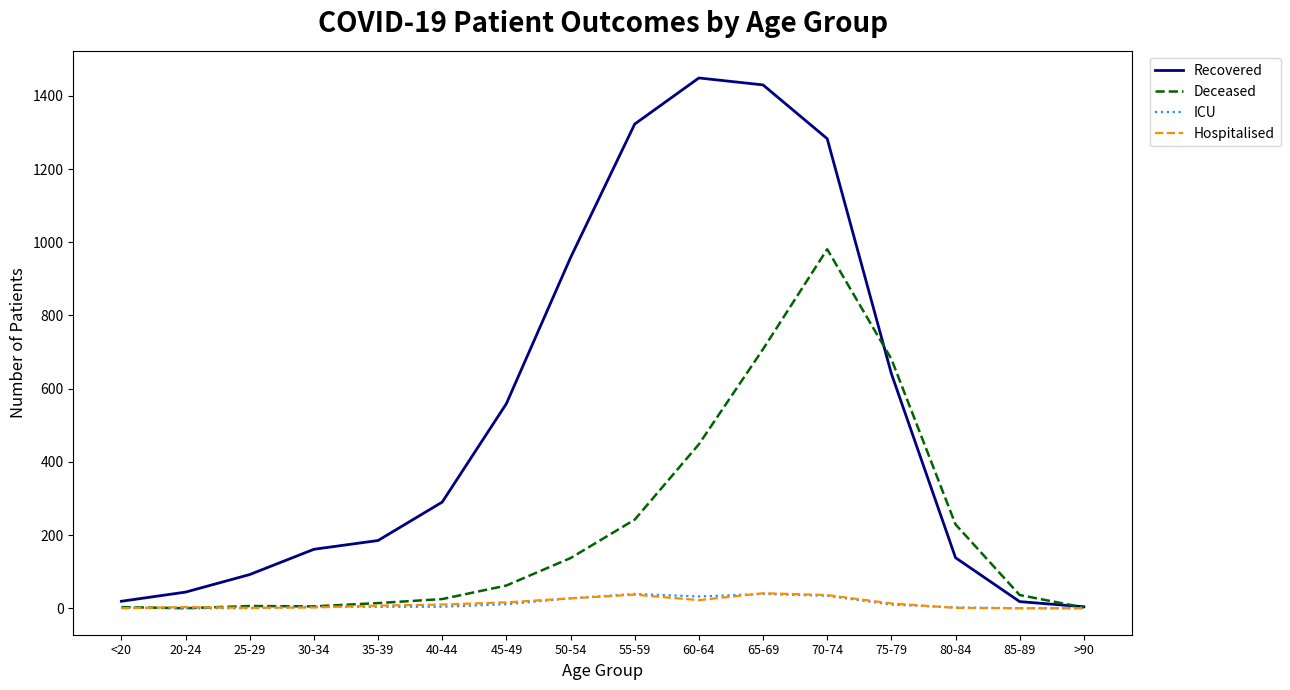

Which series has the largest total across all categories?

Recovered